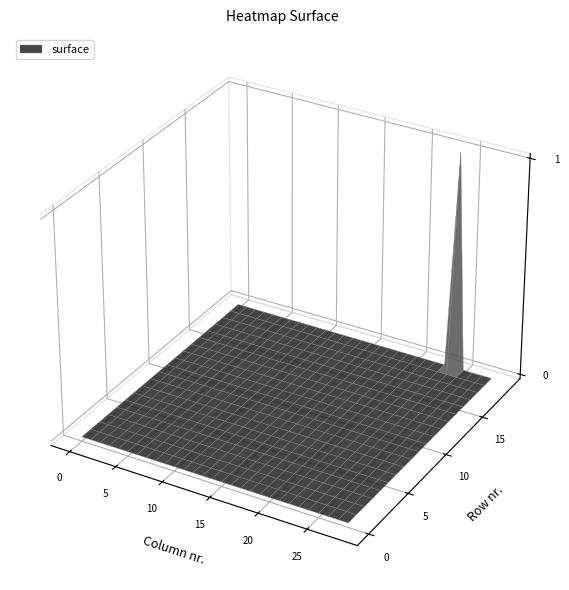

Rank the series at 23 from highest to lowest value.

row0, row1, row2, row3, row4, row5, row6, row7, row8, row9, row10, row11, row12, row13, row14, row15, row16, row17, row18, row19